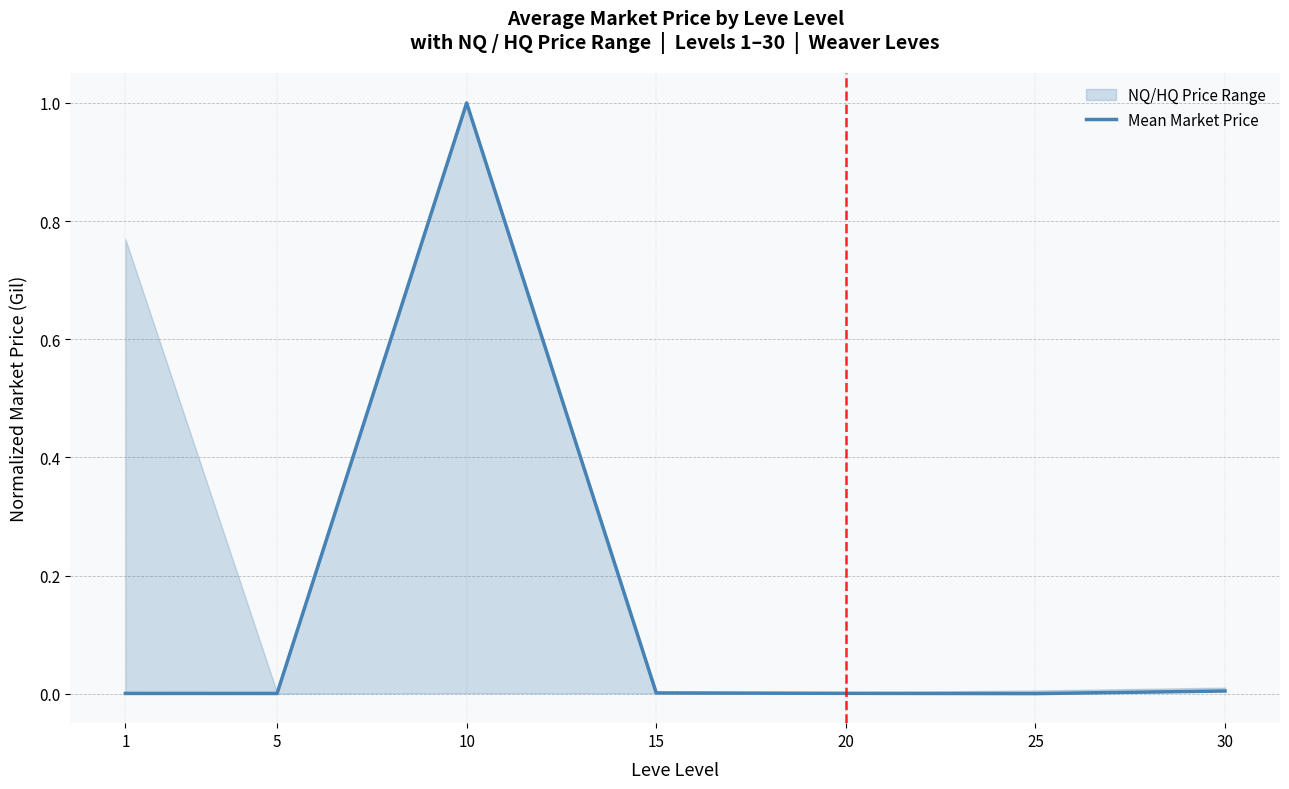

List the labels in order of value, largest first.

10, 30, 15, 20, 1, 5, 25